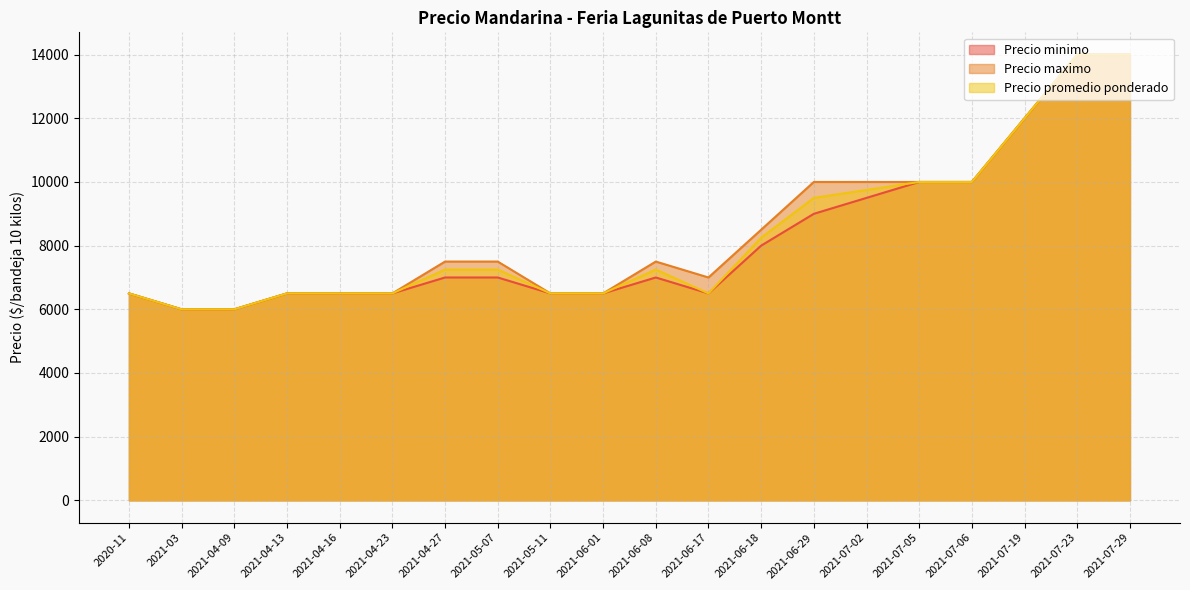

The value of Precio minimo at 2021-06-17 is 6500. True or false?

True